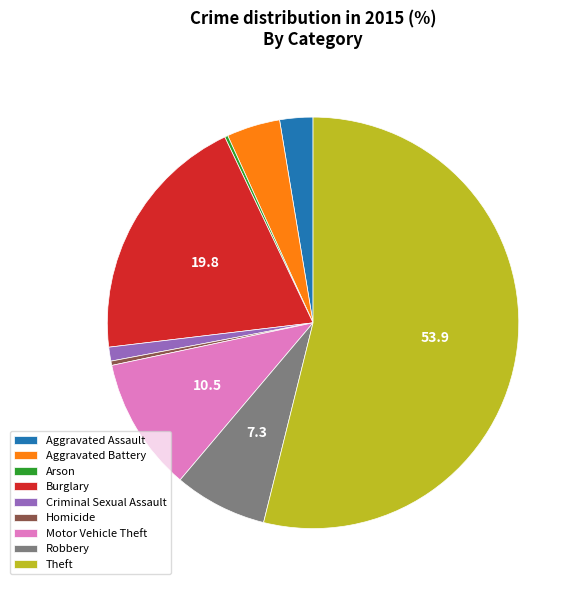

Which slice is the largest?

Theft